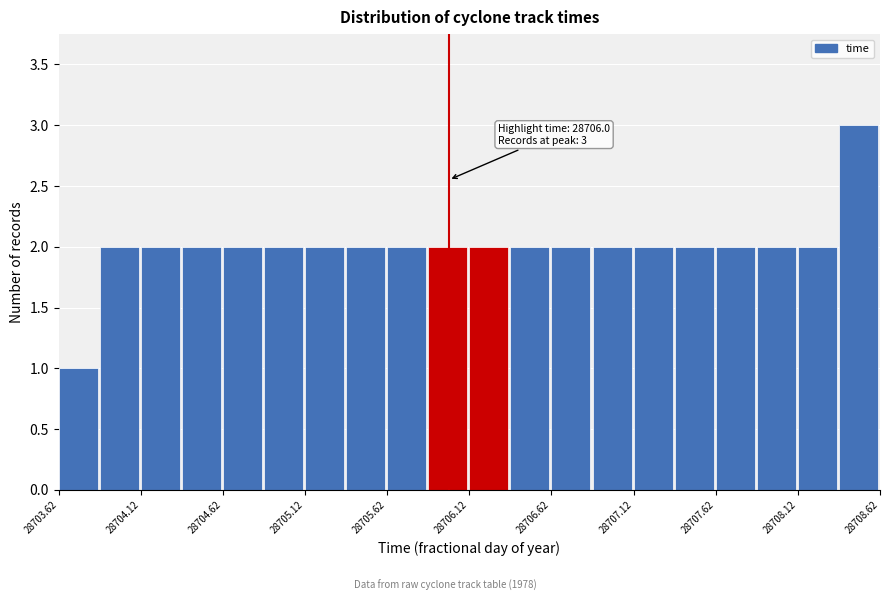

Which range on the x-axis has the tallest bar?

28708.375 to 28708.625